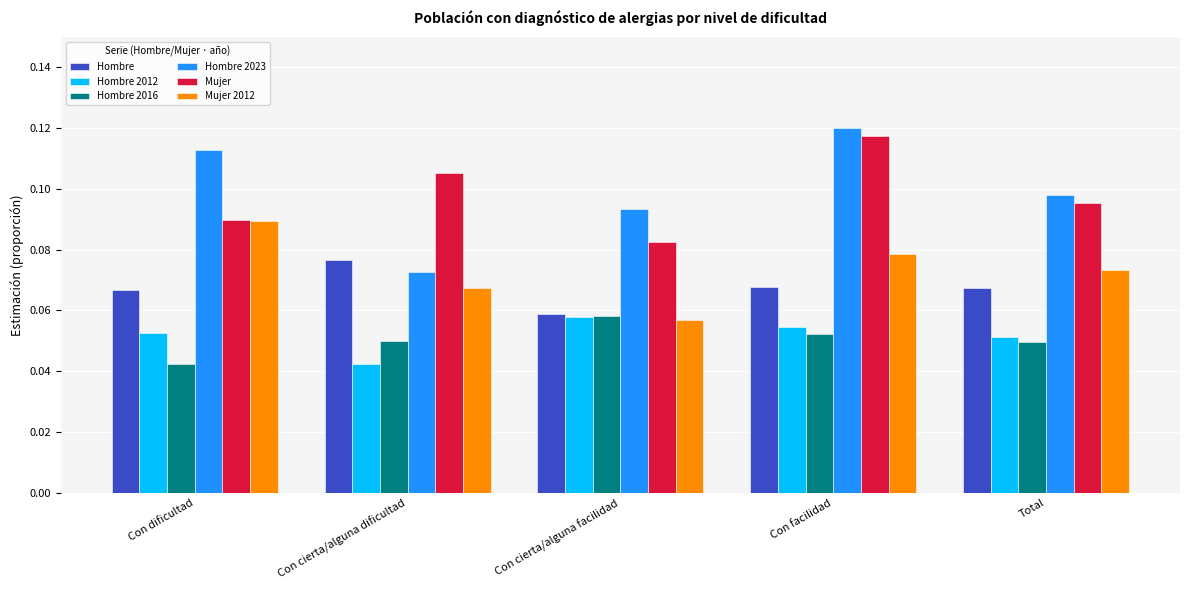

What are all the series names shown in the legend?

Hombre, Hombre 2012, Hombre 2016, Hombre 2023, Mujer, Mujer 2012